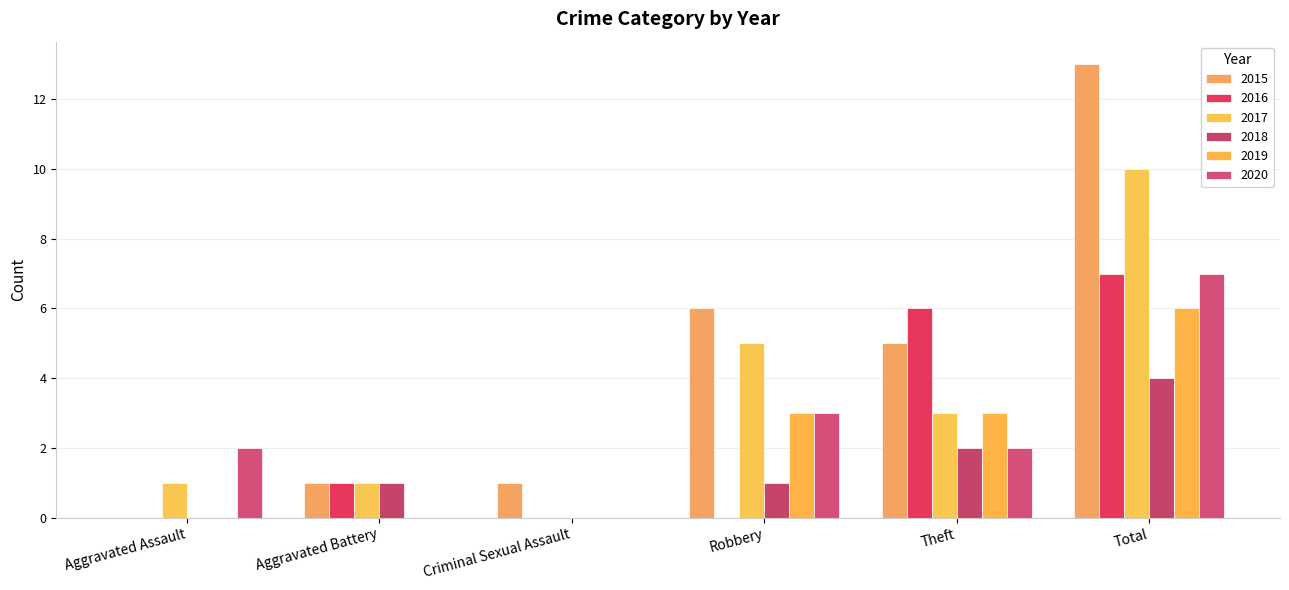

Reading left to right, transcribe all the data shown in this chart.

2015: Aggravated Assault=0	Aggravated Battery=1	Criminal Sexual Assault=1	Robbery=6	Theft=5	Total=13
2016: Aggravated Assault=0	Aggravated Battery=1	Criminal Sexual Assault=0	Robbery=0	Theft=6	Total=7
2017: Aggravated Assault=1	Aggravated Battery=1	Criminal Sexual Assault=0	Robbery=5	Theft=3	Total=10
2018: Aggravated Assault=0	Aggravated Battery=1	Criminal Sexual Assault=0	Robbery=1	Theft=2	Total=4
2019: Aggravated Assault=0	Aggravated Battery=0	Criminal Sexual Assault=0	Robbery=3	Theft=3	Total=6
2020: Aggravated Assault=2	Aggravated Battery=0	Criminal Sexual Assault=0	Robbery=3	Theft=2	Total=7